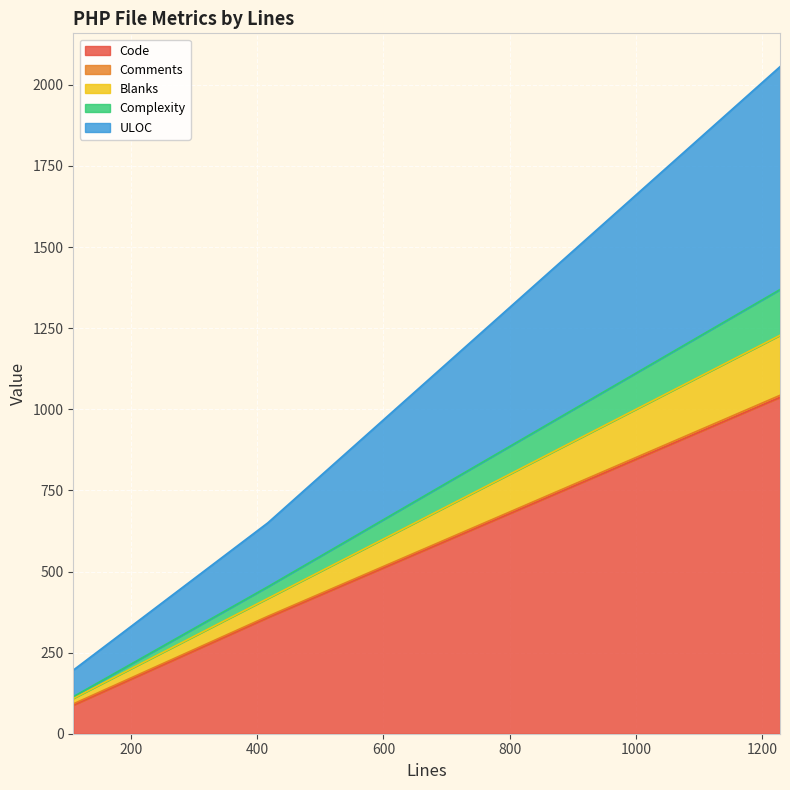

What is the lowest value of the Code series?

88